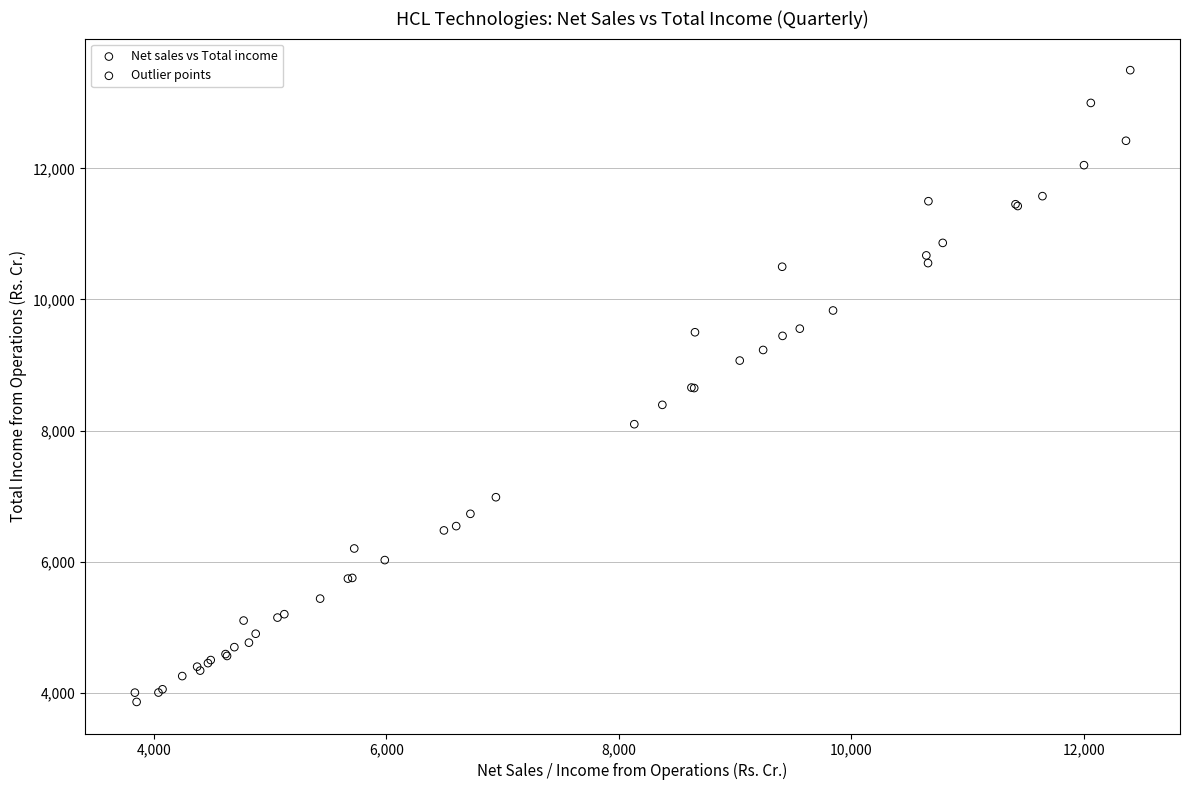

Which series has the widest spread of Y values?

Outlier points